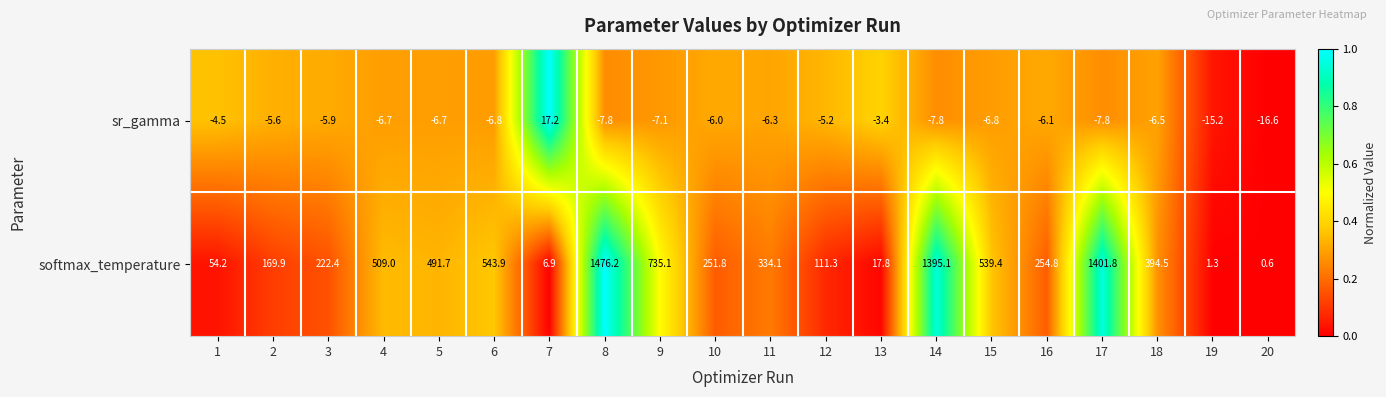

Is it true that sr_gamma equals -5.6 at 2?

True